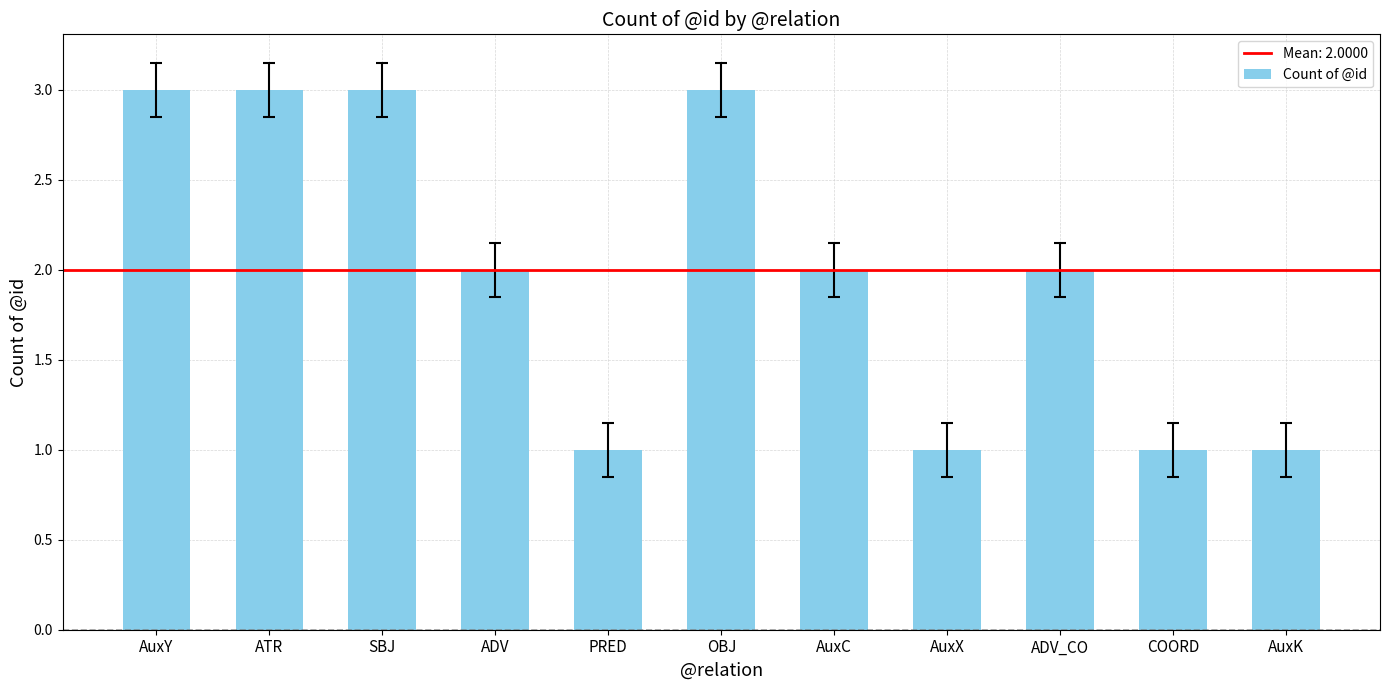

Reading left to right, extract all data points from this chart.

3	3	3	2	1	3	2	1	2	1	1